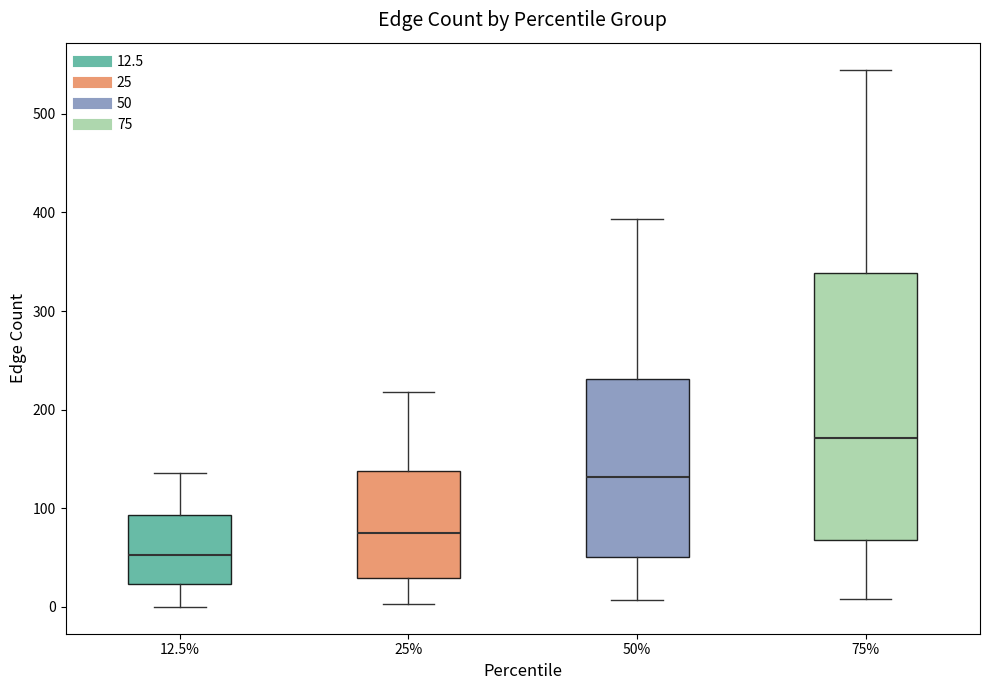

Reading left to right, read every box against the y-axis: the position of its median line, the range the box covers, and the ends of its whiskers. The values are not printed on the chart, so give them approximately, as read against the axis.

12.5%: median 50, box 20 to 90, whiskers 0 to 140
25%: median 80, box 30 to 140, whiskers 0 to 220
50%: median 130, box 50 to 230, whiskers 10 to 390
75%: median 170, box 70 to 340, whiskers 10 to 550